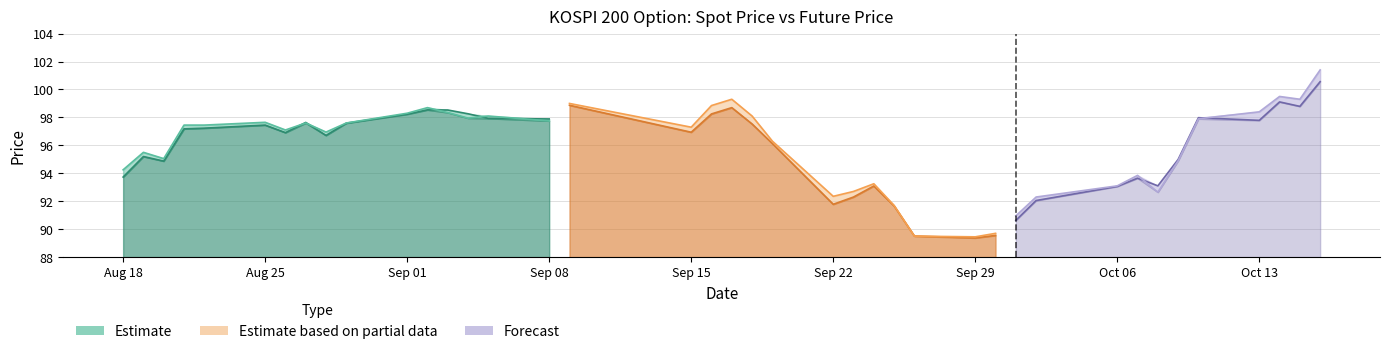

What is the value of the FUTURE_PRICE point at the 9th from the left?

97.0